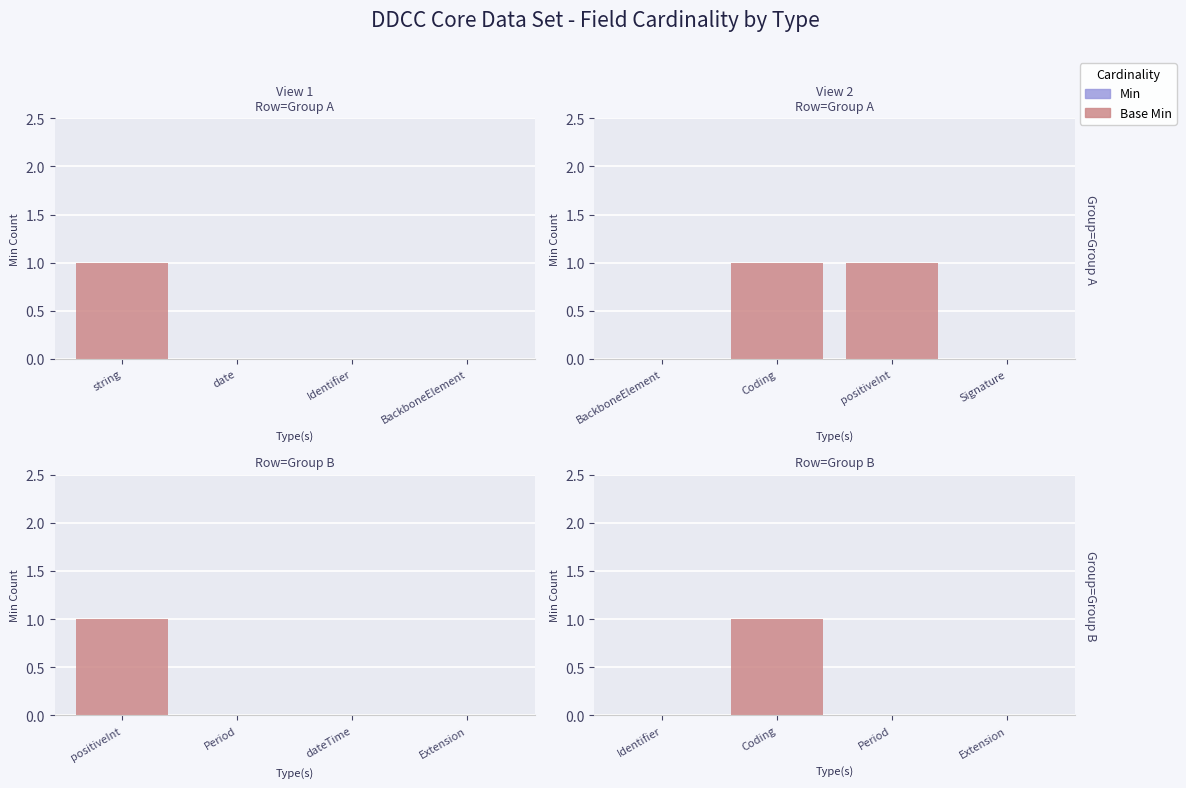

Where is Base Min nearest to the value 0?

Identifier